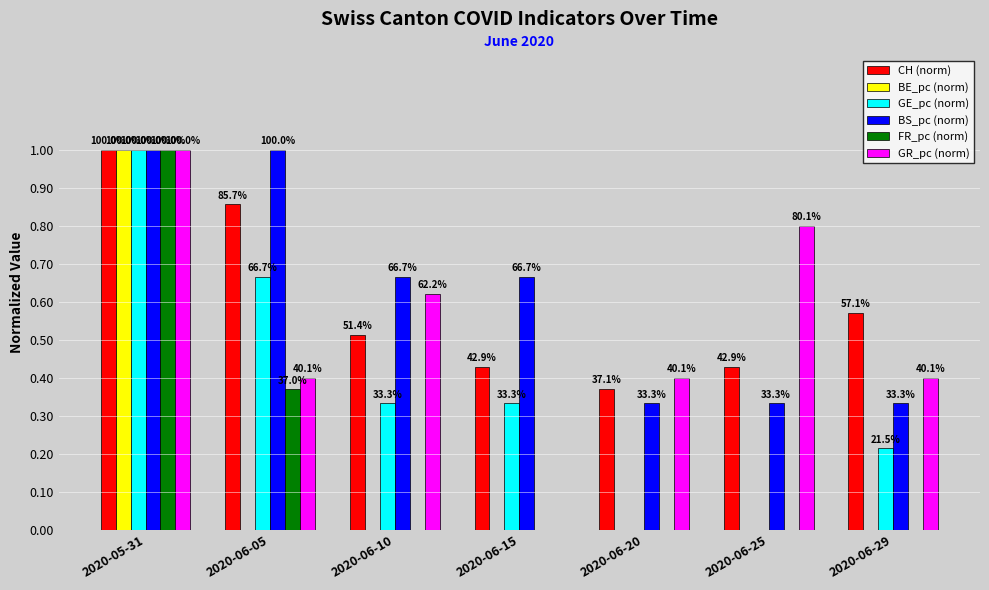

What is the sum of all BE_pc (norm) values?

1.0